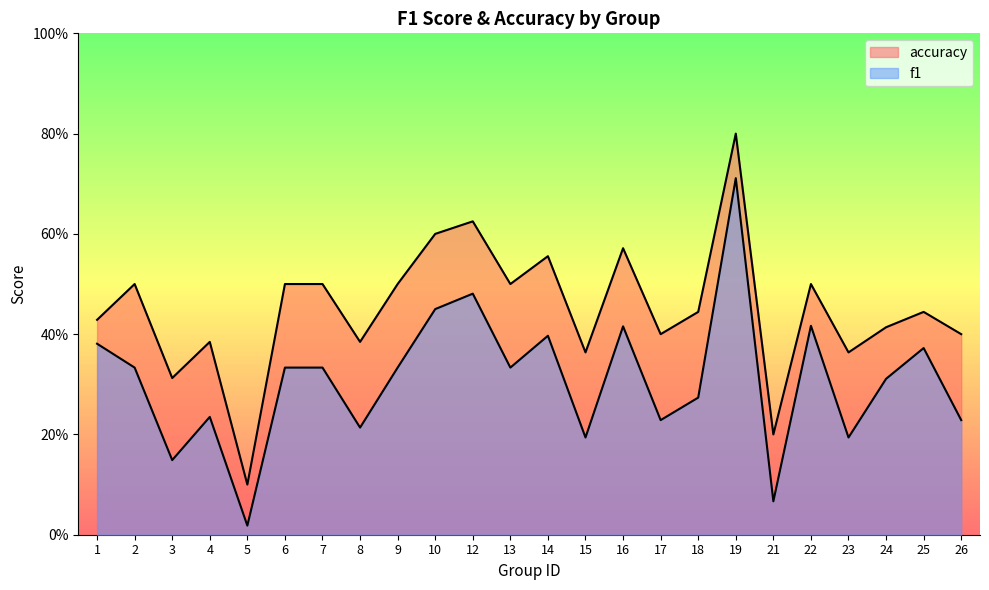

How many lines are shown in the chart?

2